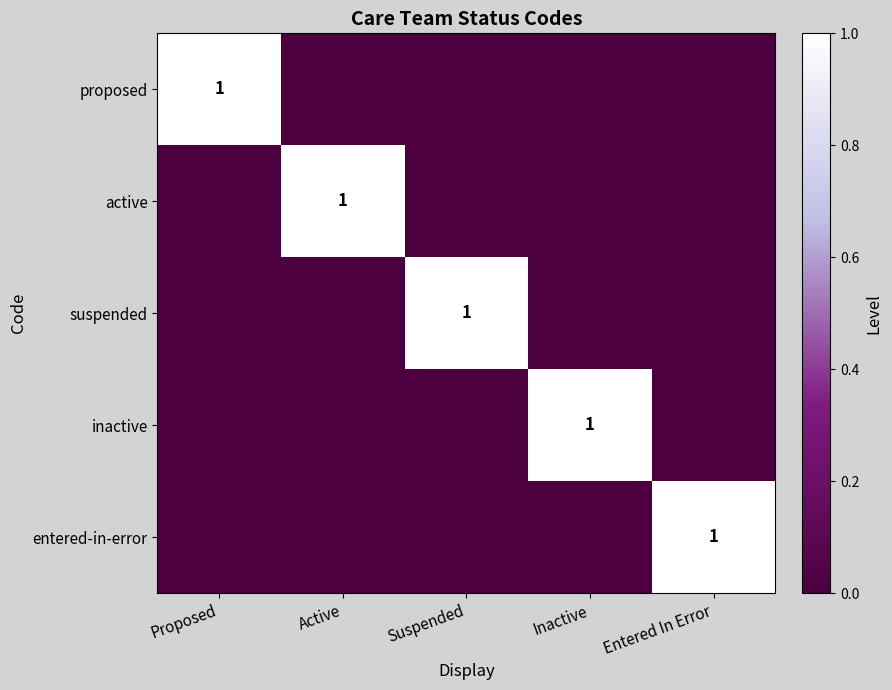

True or false: inactive has a value of 1 at Inactive.

True